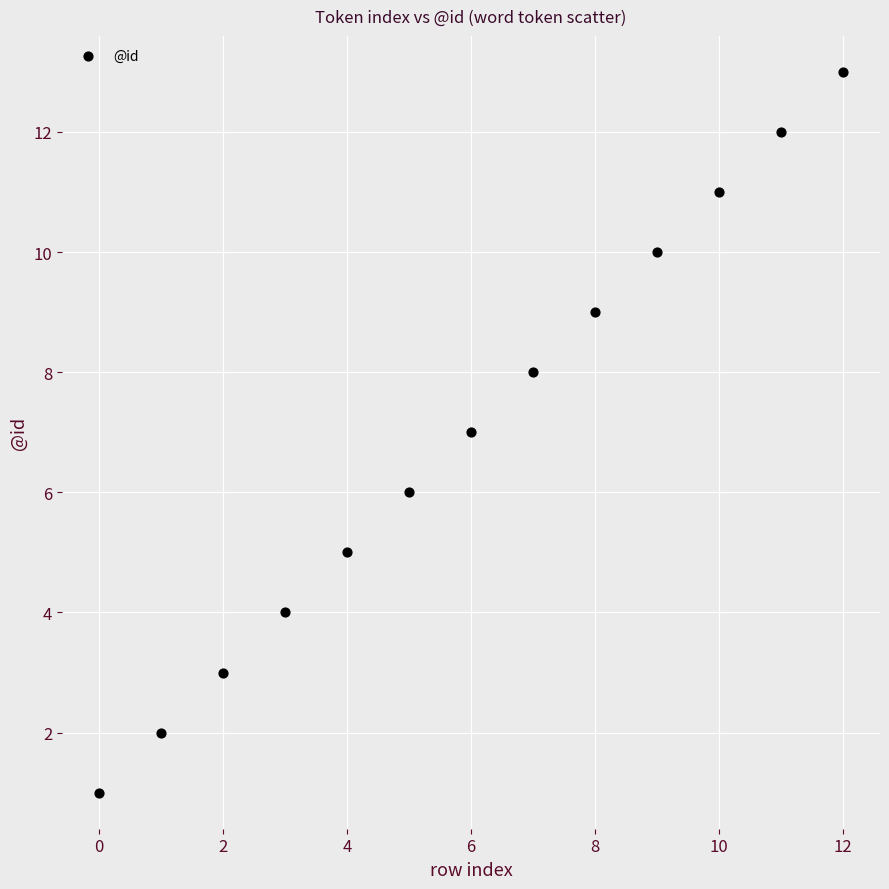

What is the range of Y values (max minus min)?

12